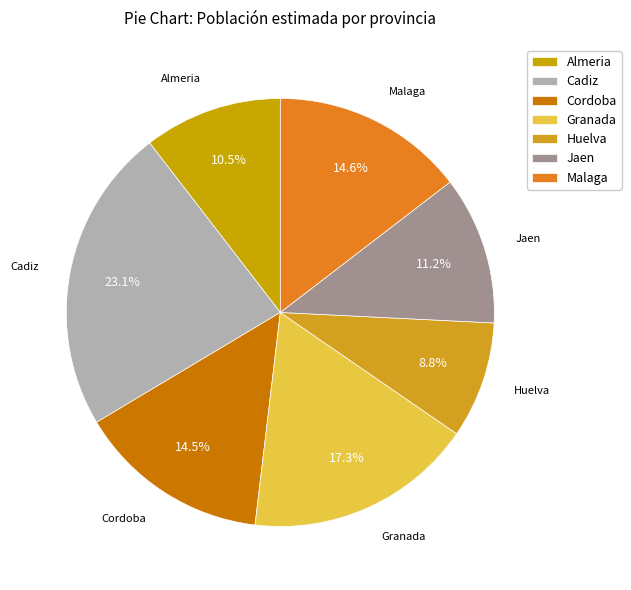

What percentage is the Huelva slice, to the nearest percent?

9%